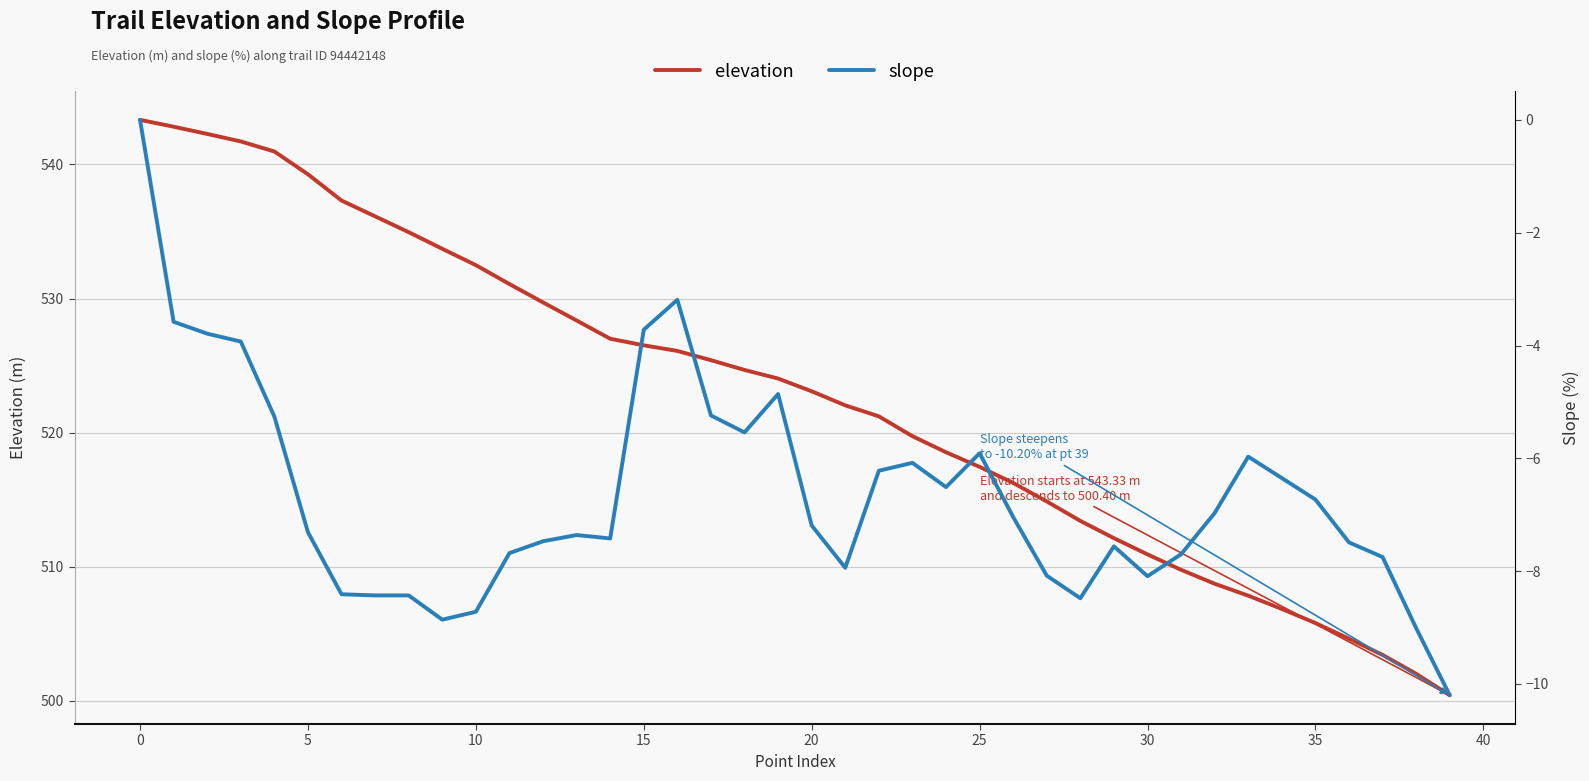

The value of slope at 22 is -6.2. True or false?

True